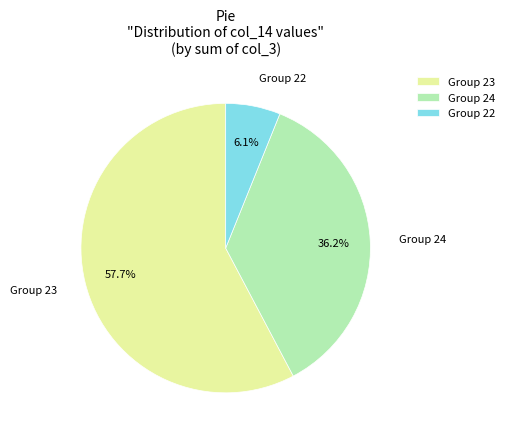

Rank the categories by value from highest to lowest.

Group 23, Group 24, Group 22